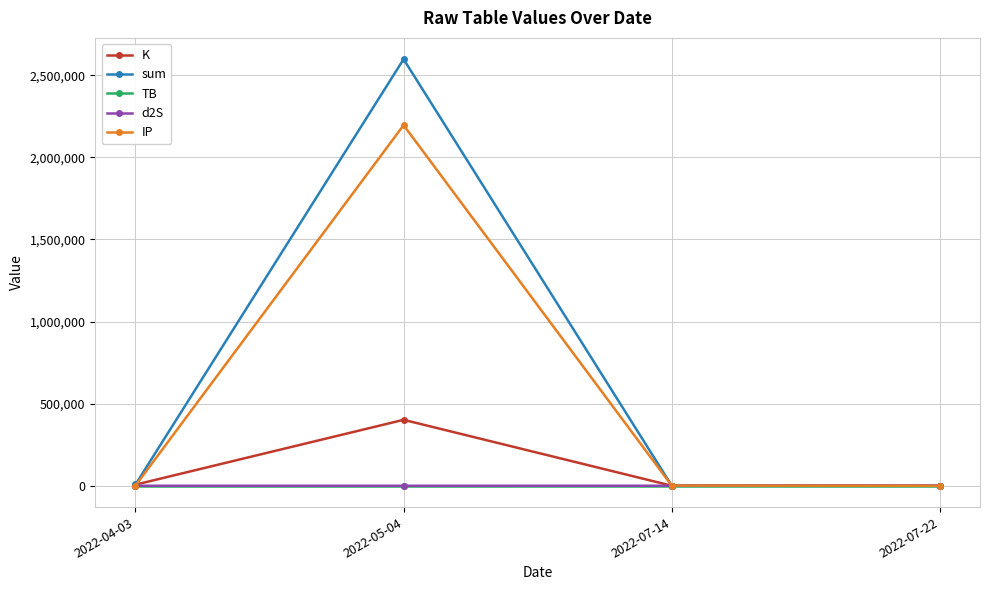

Where does the K series first go above 6708?

2022-04-03